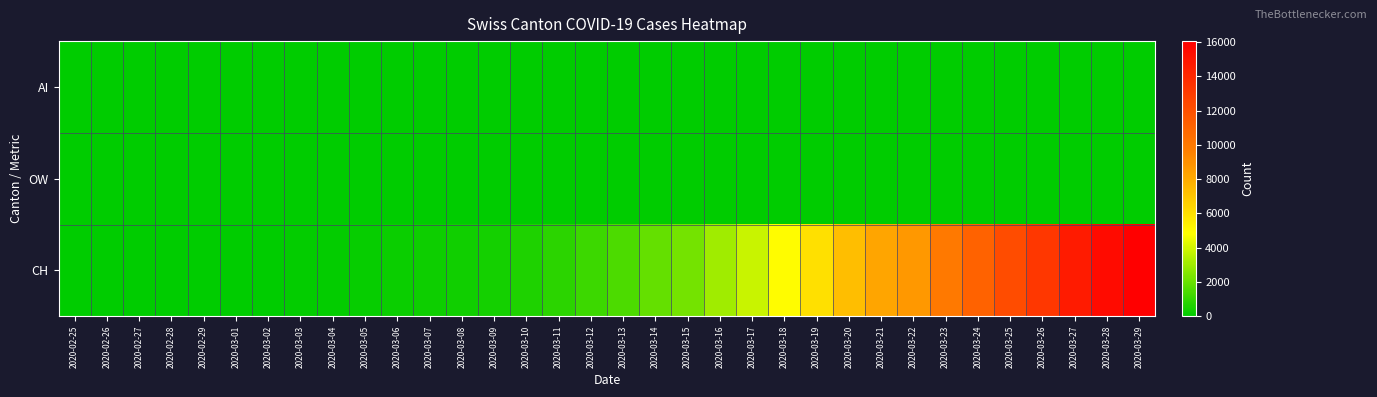

At which category is the sum across all series the highest?

2020-03-29